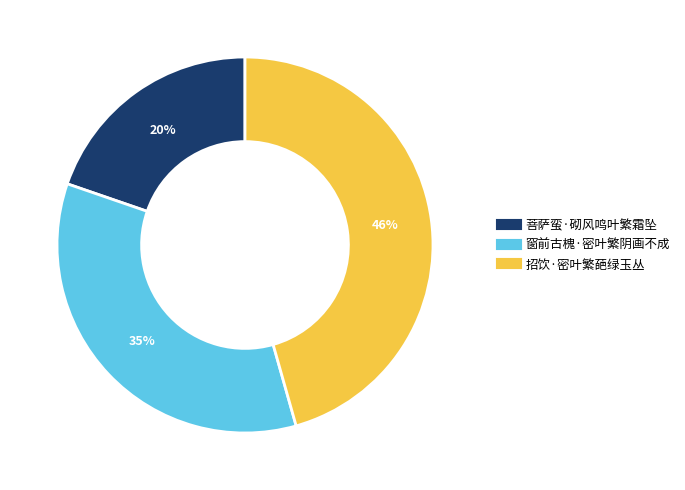

To the nearest percent, what is the combined percentage of 招饮·密叶繁葩绿玉丛 and 菩萨蛮·砌风鸣叶繁霜坠?

65%